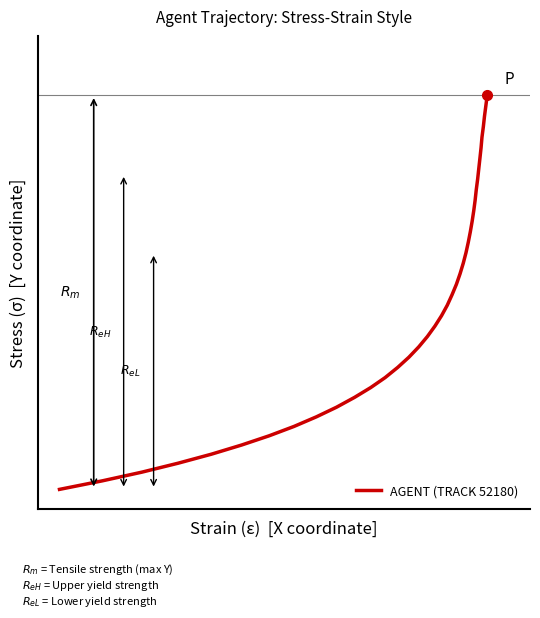

Is this an area chart (filled region under the line)?

No